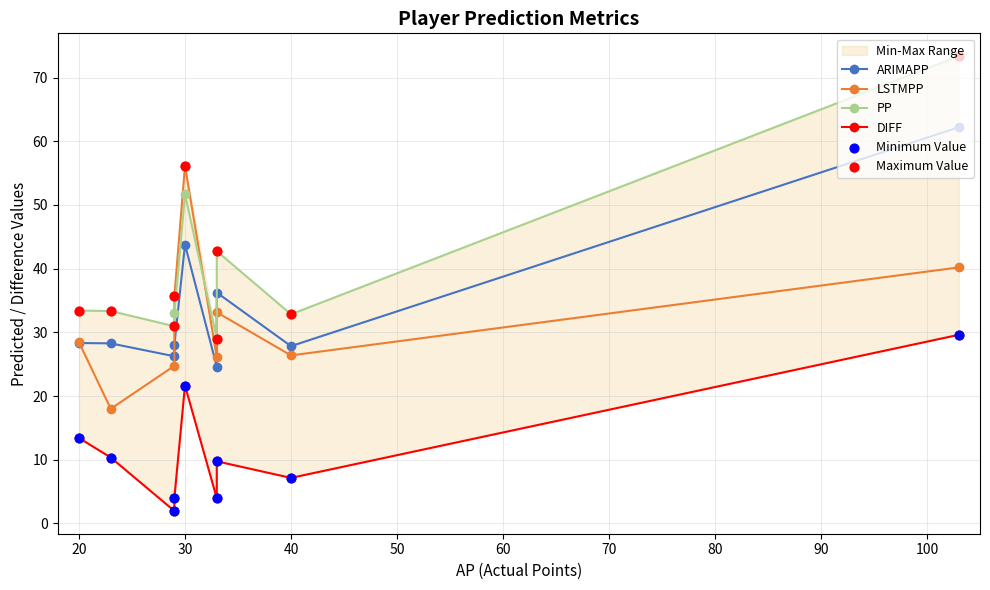

Which series has the largest total across all categories?

Maximum Value